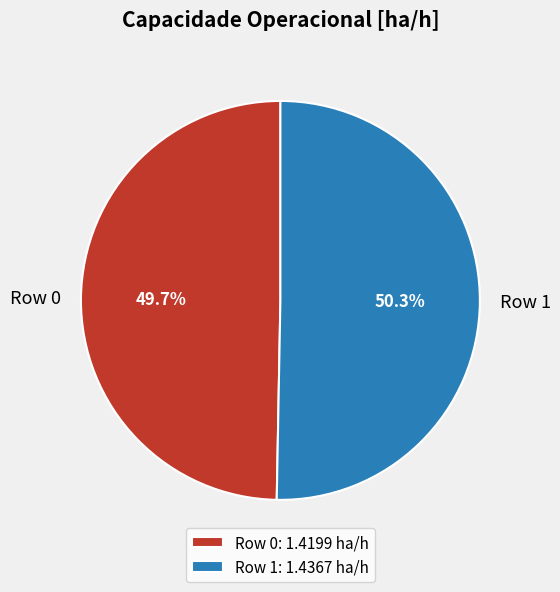

Does Row 0 represent more than half of the total?

No